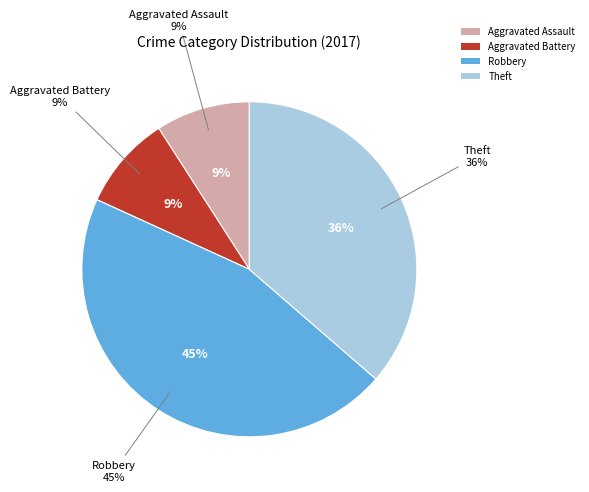

Which slice is the largest?

Robbery